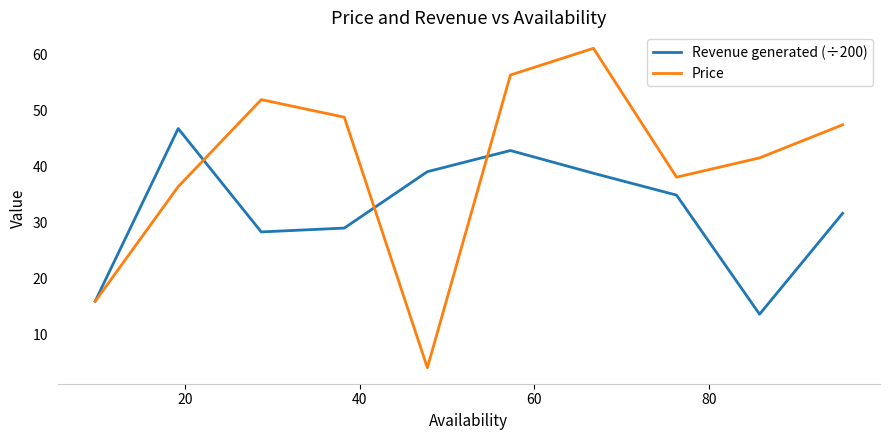

Which series has the widest spread of values?

Price